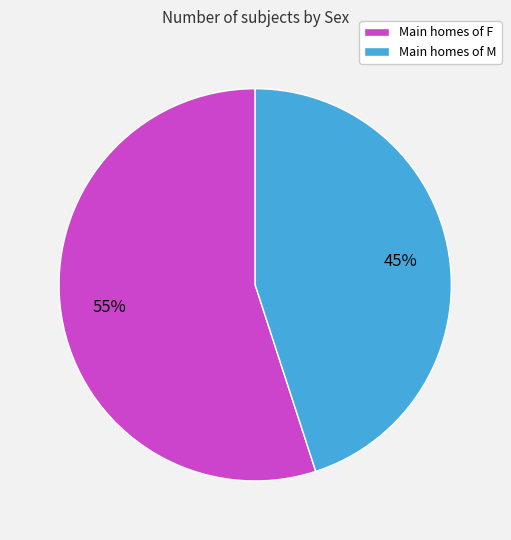

Which slice represents more than half of the pie?

Main homes of F